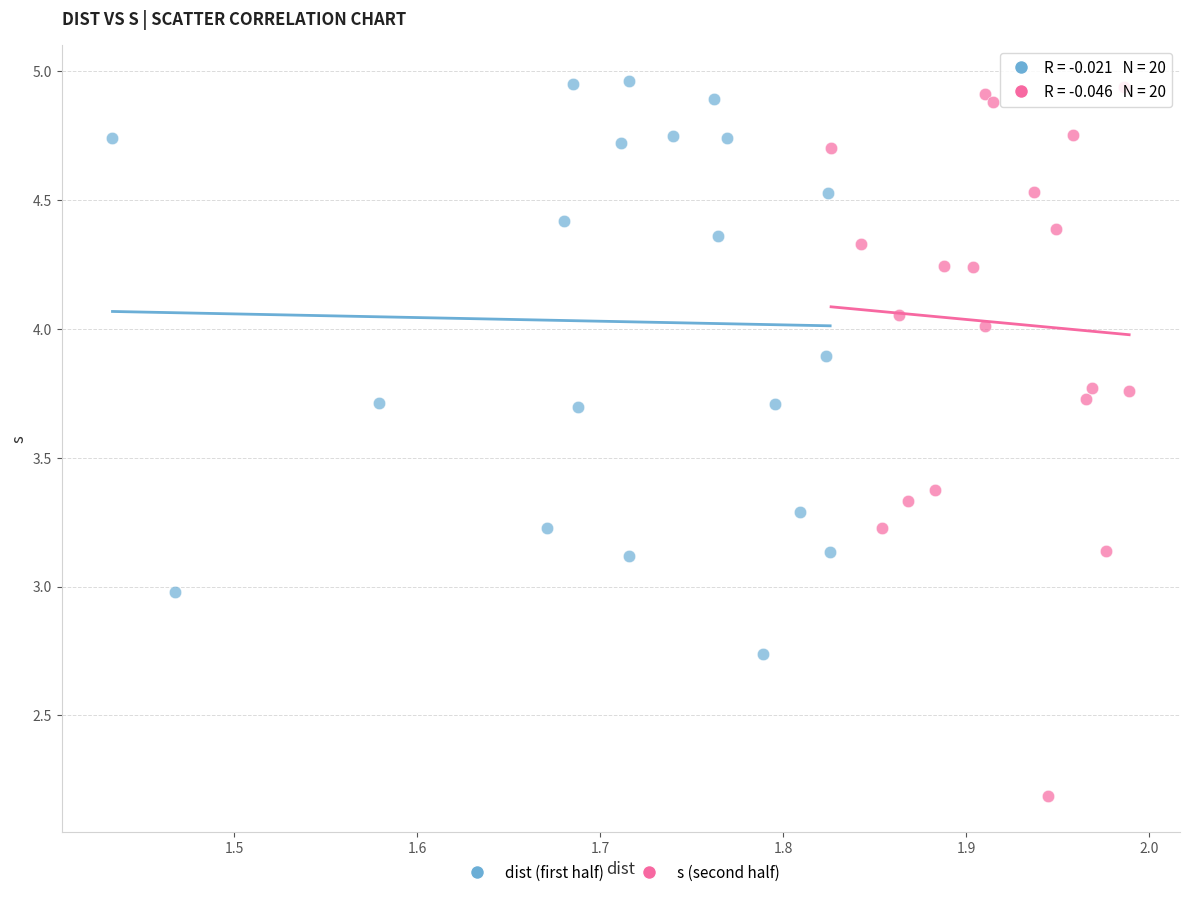

Which series contains the lowest Y value?

s (second half)